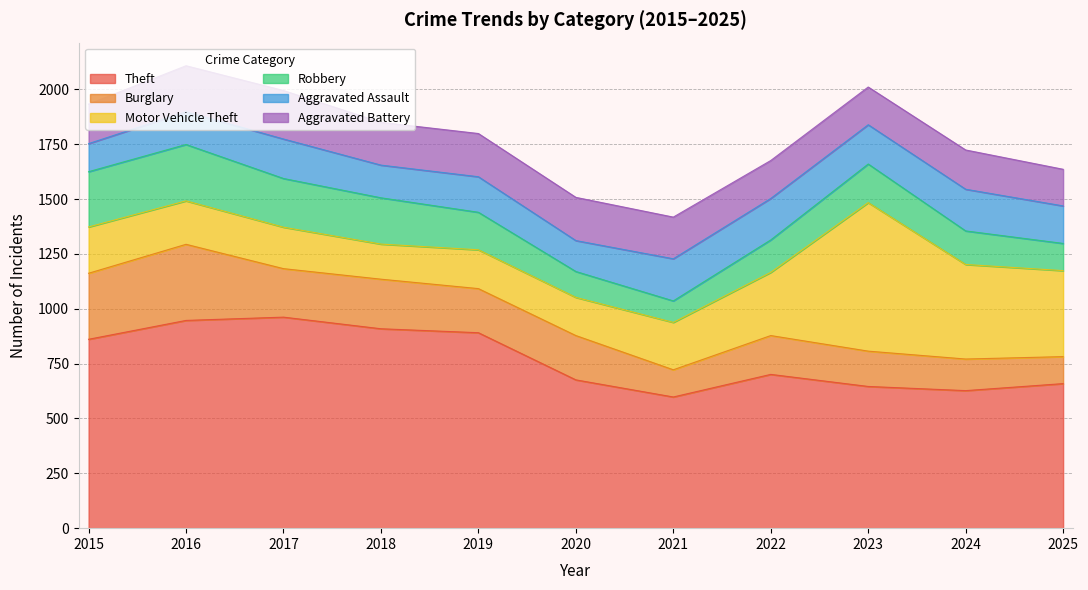

Reading left to right, extract all data points from this chart.

Theft: 2015=861	2016=947	2017=962	2018=909	2019=891	2020=676	2021=598	2022=701	2023=646	2024=627	2025=659
Burglary: 2015=301	2016=347	2017=221	2018=226	2019=201	2020=202	2021=124	2022=177	2023=161	2024=144	2025=123
Motor Vehicle Theft: 2015=211	2016=198	2017=189	2018=160	2019=177	2020=174	2021=216	2022=288	2023=677	2024=431	2025=392
Robbery: 2015=252	2016=257	2017=222	2018=211	2019=171	2020=118	2021=98	2022=148	2023=176	2024=153	2025=124
Aggravated Assault: 2015=128	2016=149	2017=180	2018=149	2019=162	2020=141	2021=192	2022=189	2023=179	2024=190	2025=171
Aggravated Battery: 2015=180	2016=210	2017=221	2018=195	2019=197	2020=197	2021=190	2022=173	2023=172	2024=179	2025=167